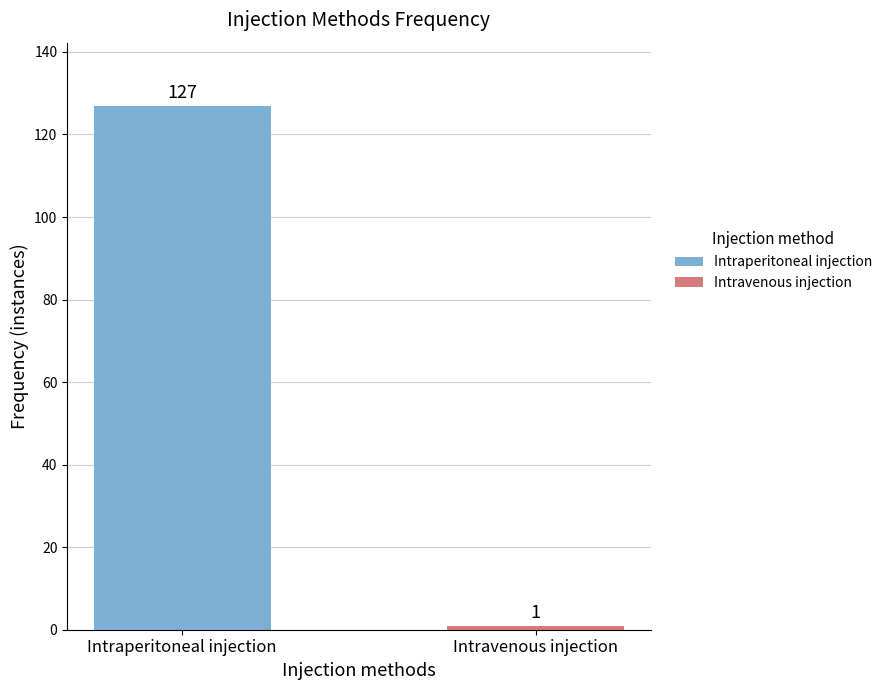

The chart shows a value of 1 at Intravenous injection. True or false?

True